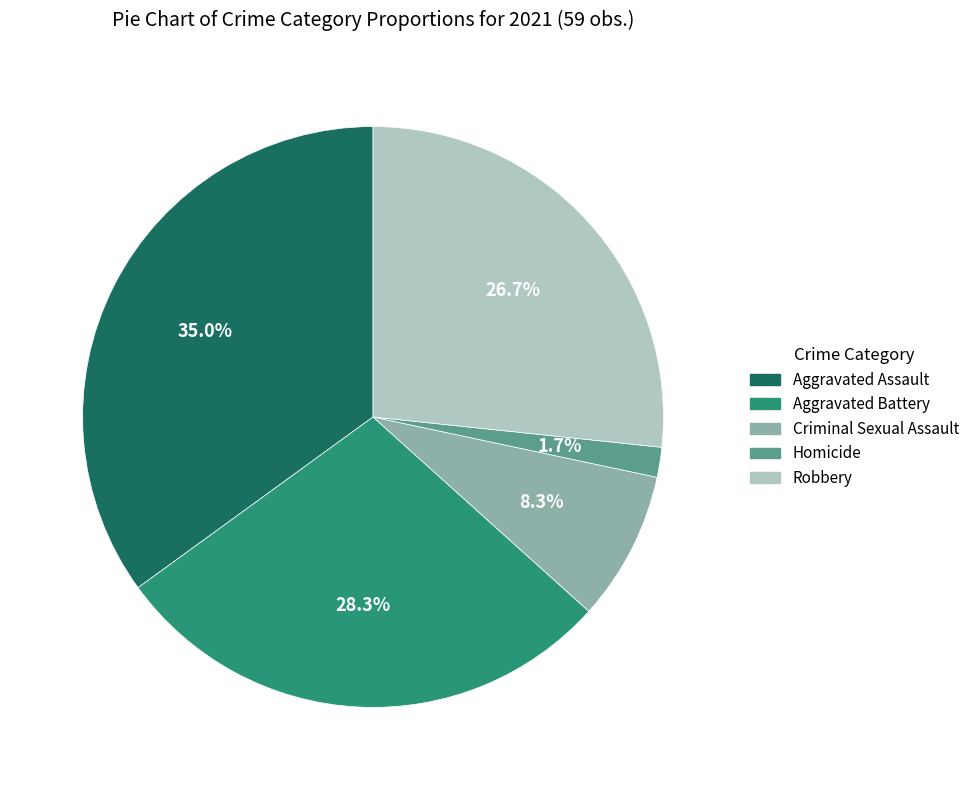

Approximately how many times larger is the value at Homicide compared to Aggravated Battery?

0.1